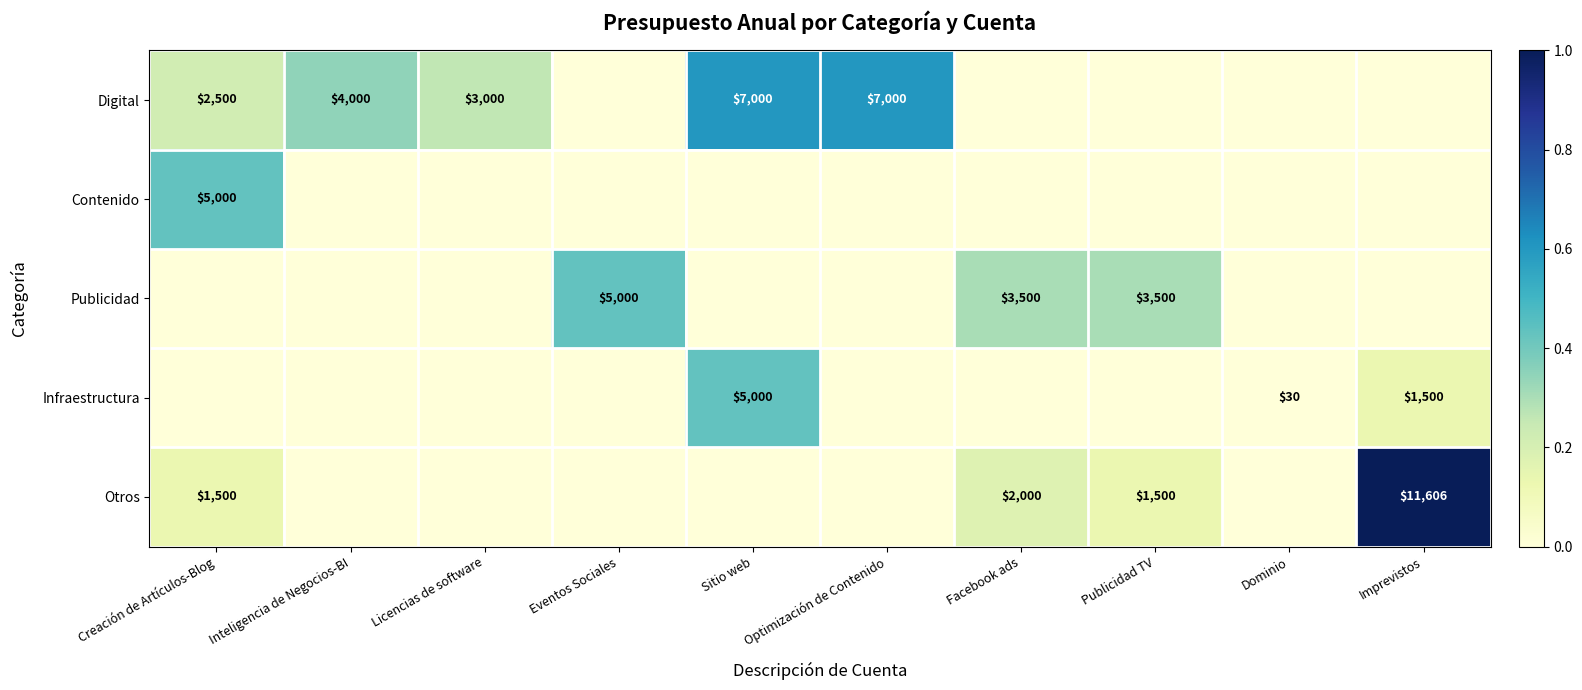

The Infraestructura series shows 1500 at Imprevistos. True or false?

True